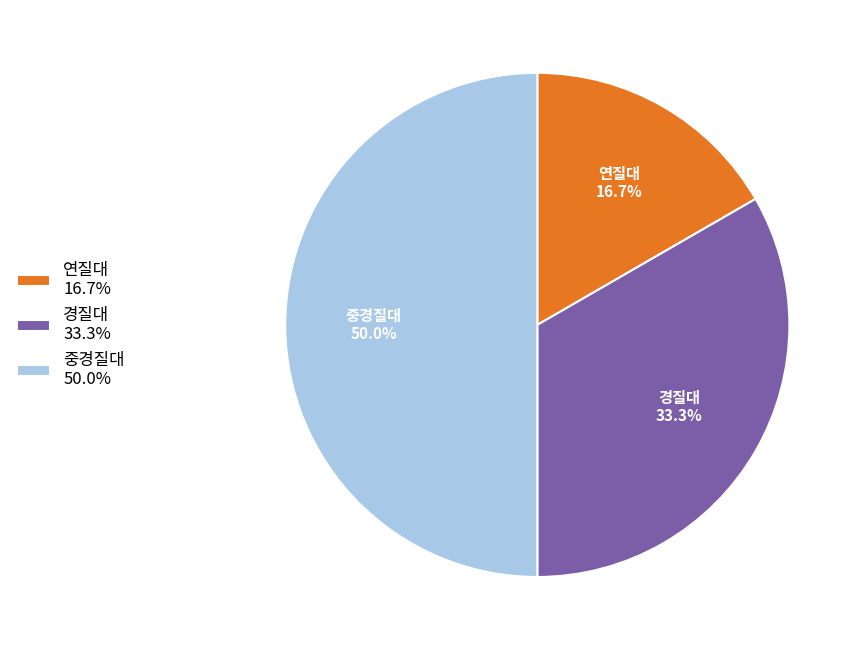

Is it true that 연질대 is 30% of the pie?

False